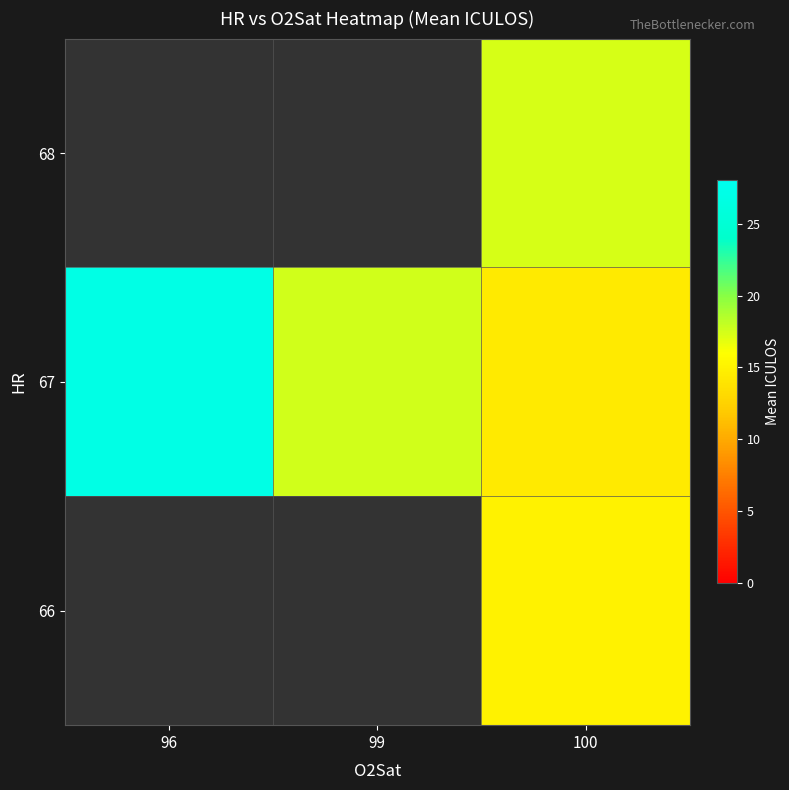

How many categories are shown in the chart?

3